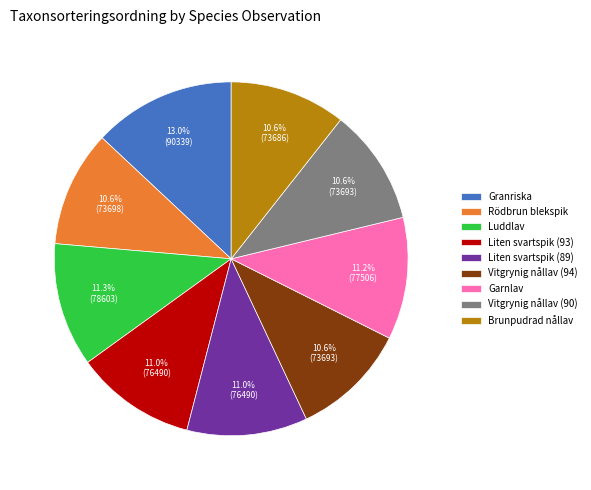

Approximately how many times larger is the value at Luddlav compared to Liten svartspik (93)?

1.0